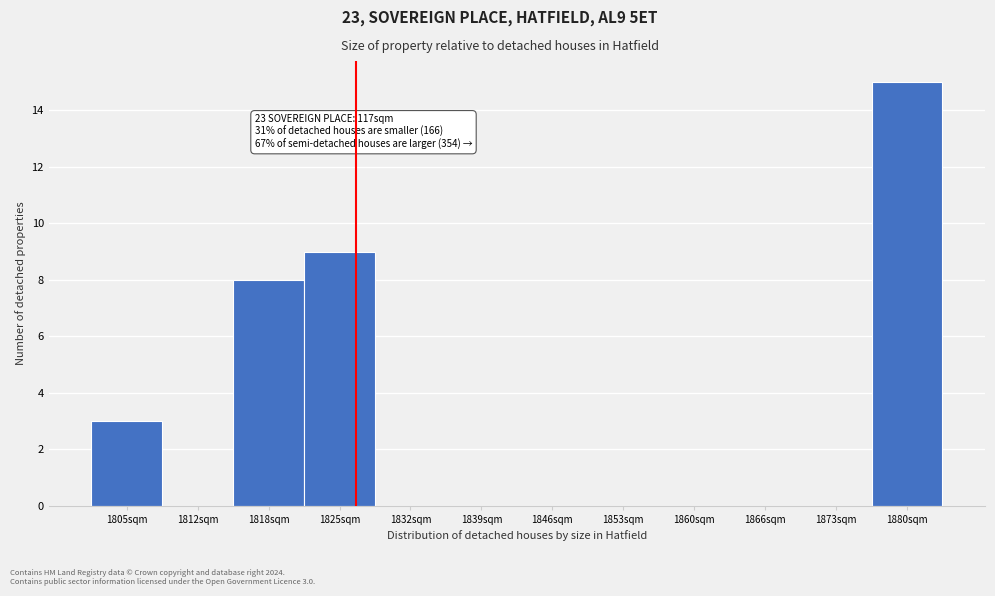

Reading right to left, transcribe all the data shown in this chart.

1880sqm=15	1873sqm=0	1866sqm=0	1860sqm=0	1853sqm=0	1846sqm=0	1839sqm=0	1832sqm=0	1825sqm=9	1818sqm=8	1812sqm=0	1805sqm=3